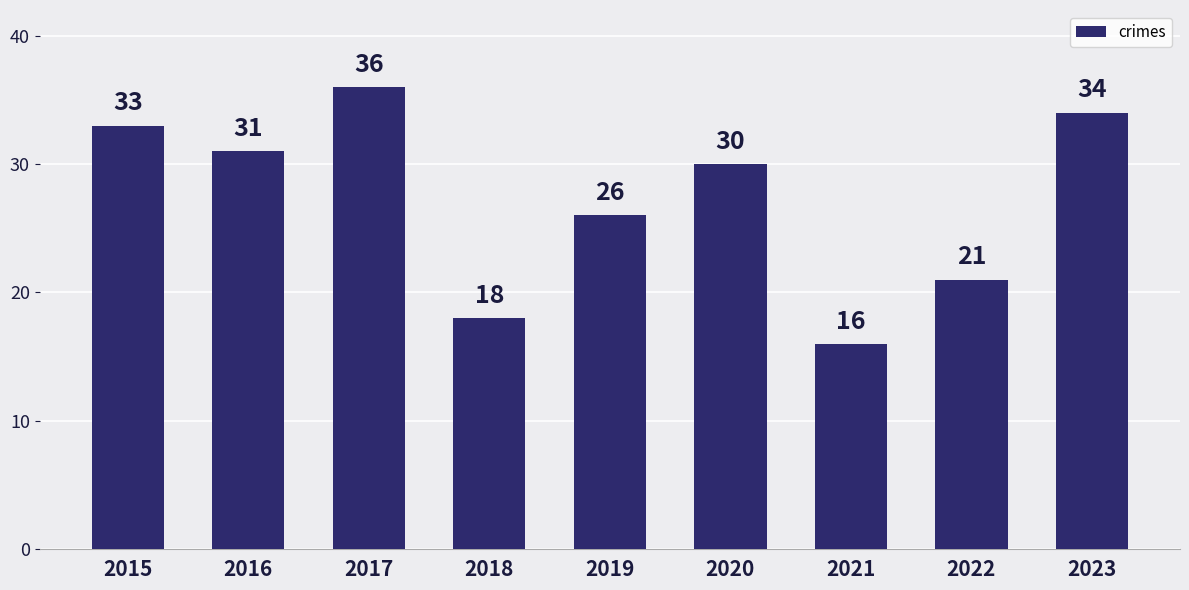

What is the smallest value displayed?

16